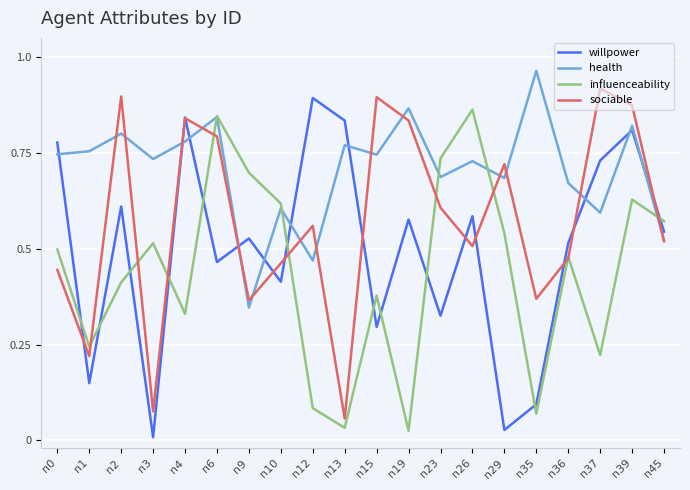

List the series in order of their peak value, lowest first.

influenceability, willpower, sociable, health